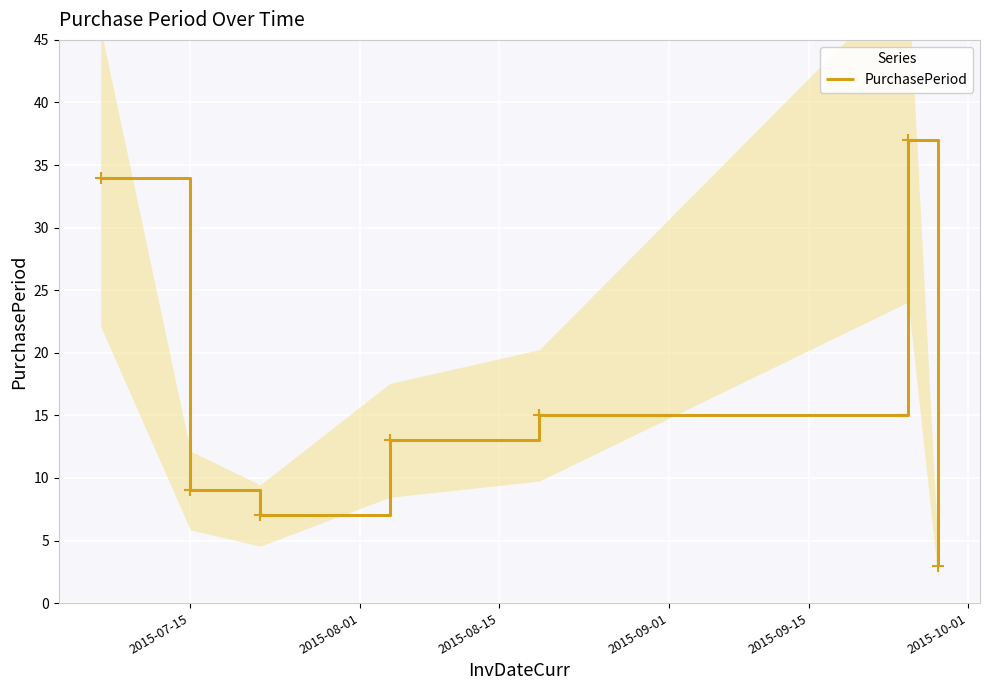

What is the highest value of the PurchasePeriod series?

37